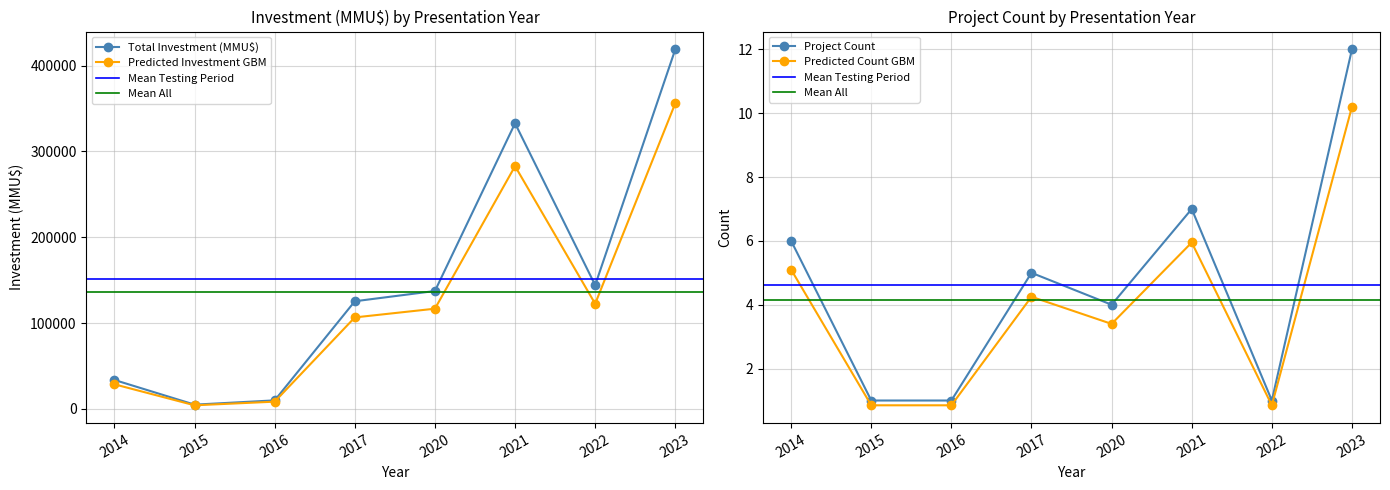

What is the value of the Predicted Investment GBM point at the 4th from the left?

106630.8